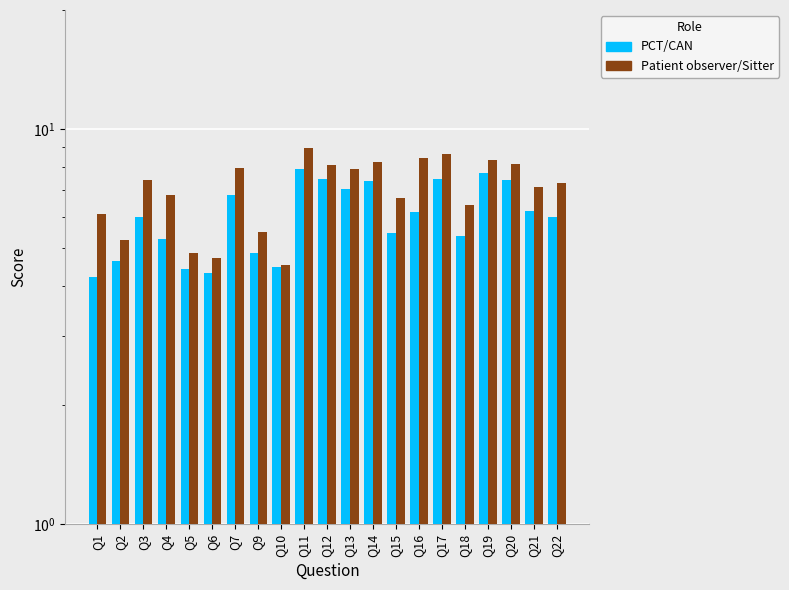

How many groups of bars are there?

21